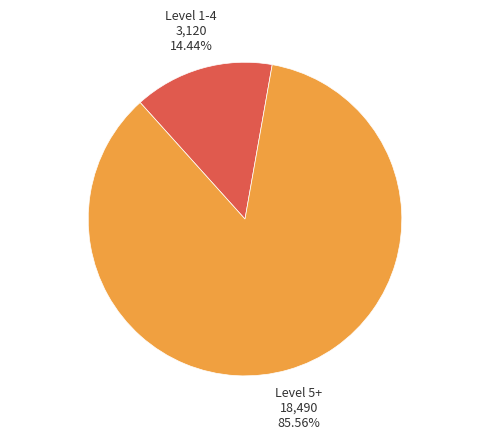

Which has a higher value, Level 5+ or Level 1-4?

Level 5+